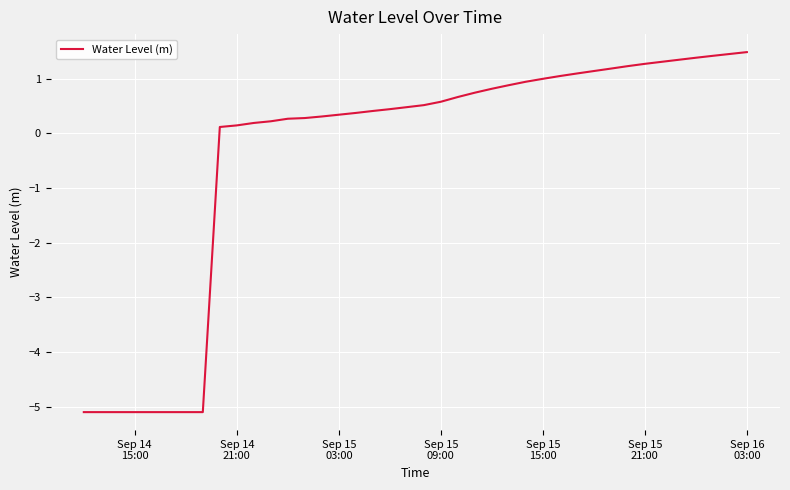

What is the difference between the maximum and minimum values?

6.6